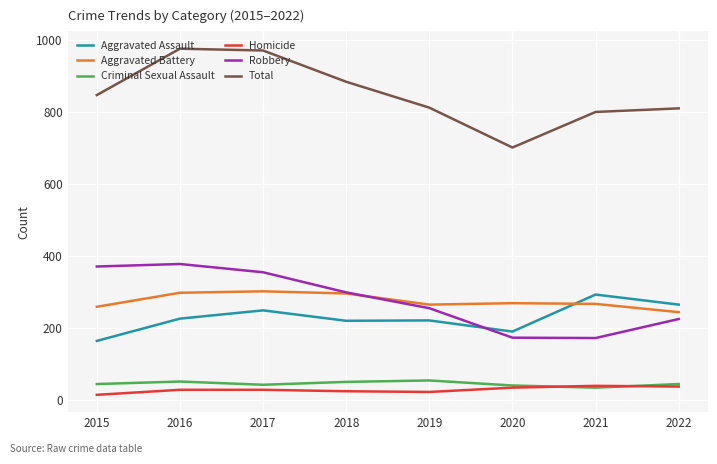

Which series has the largest total across all categories?

Total